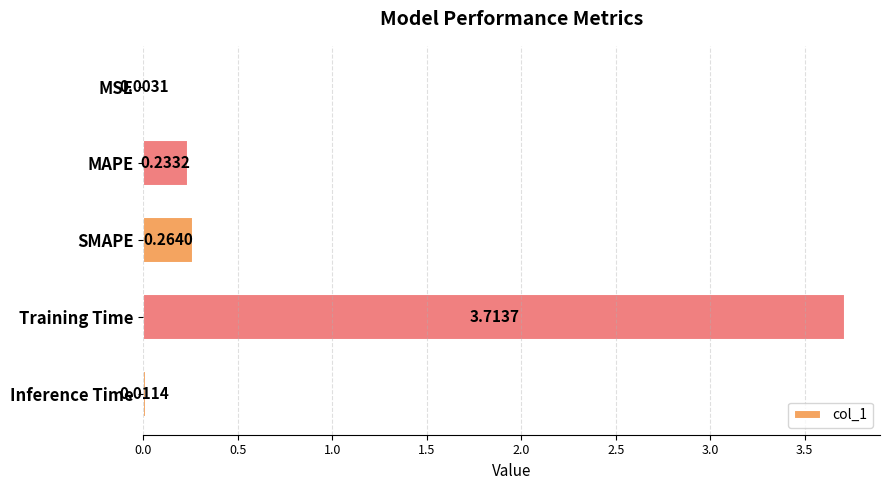

What is the change in value from MSE to Training Time?

+3.7